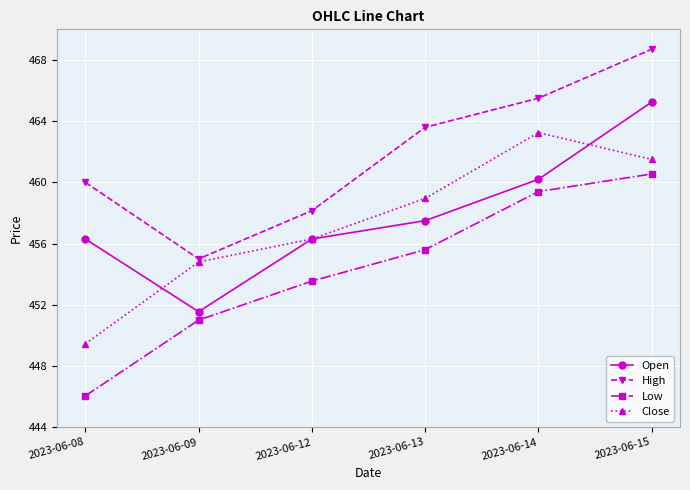

True or false: High and Open intersect in this chart.

False